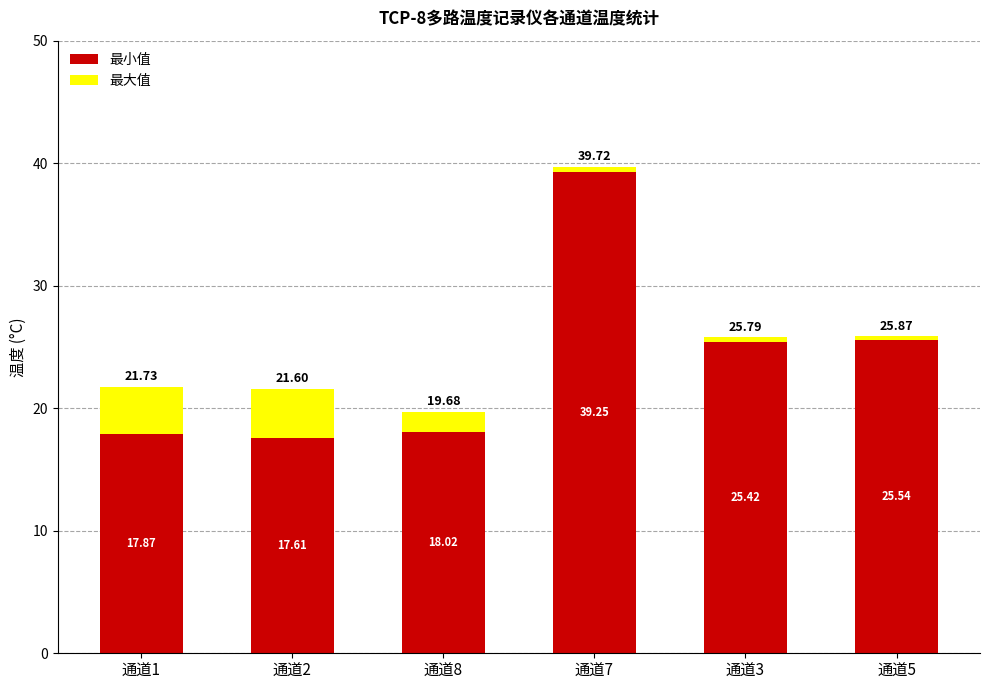

Rank the categories by 最小值 value from lowest to highest.

通道2, 通道1, 通道8, 通道3, 通道5, 通道7